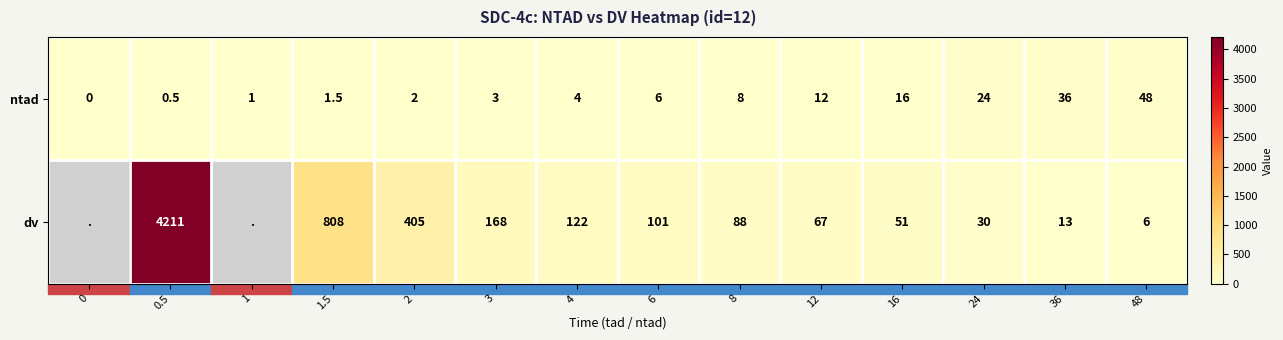

Between 4 and 12, which series saw the biggest shift?

dv